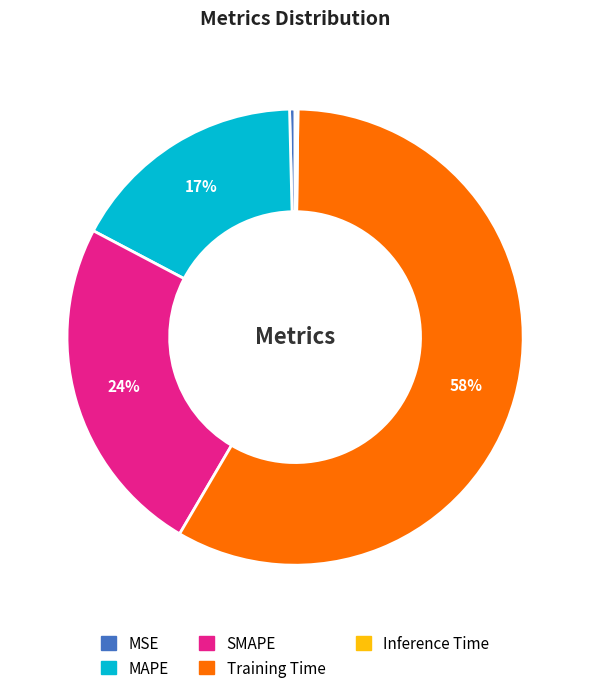

Which category has the biggest portion of the pie?

Training Time